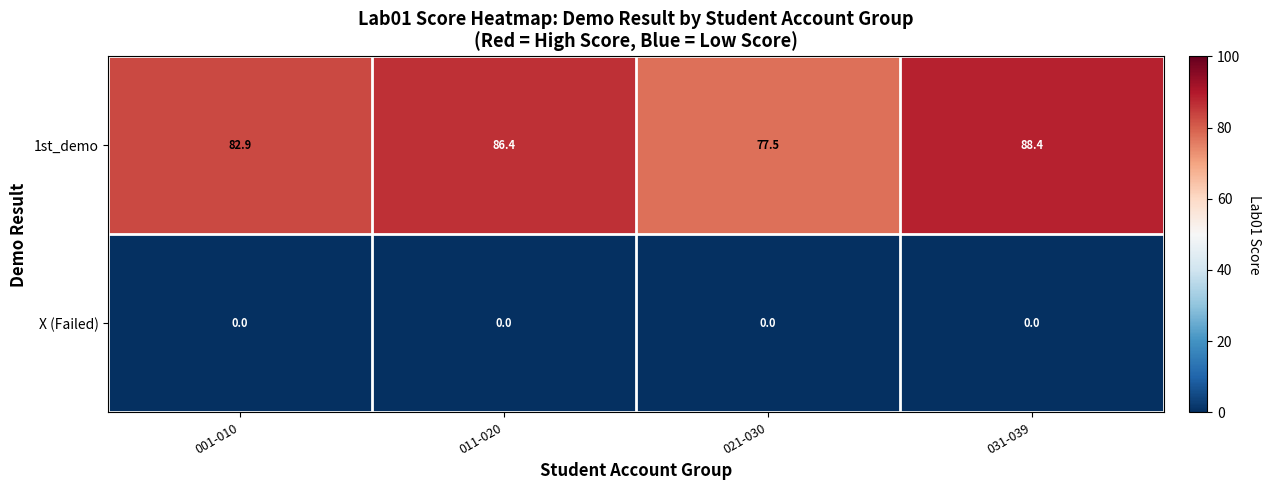

At which category is the sum across all series the highest?

031-039